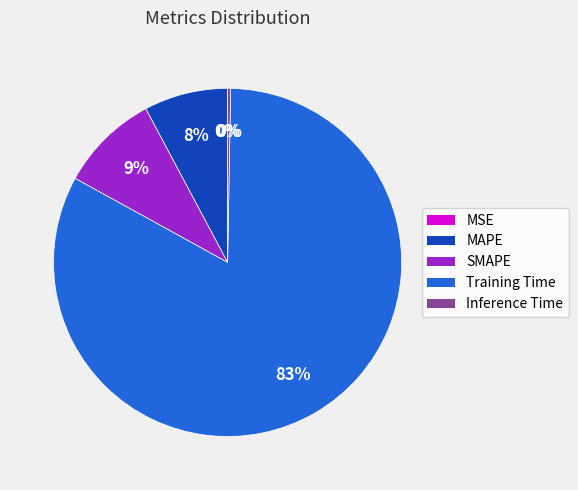

To the nearest percent, what is the average slice percentage?

20%